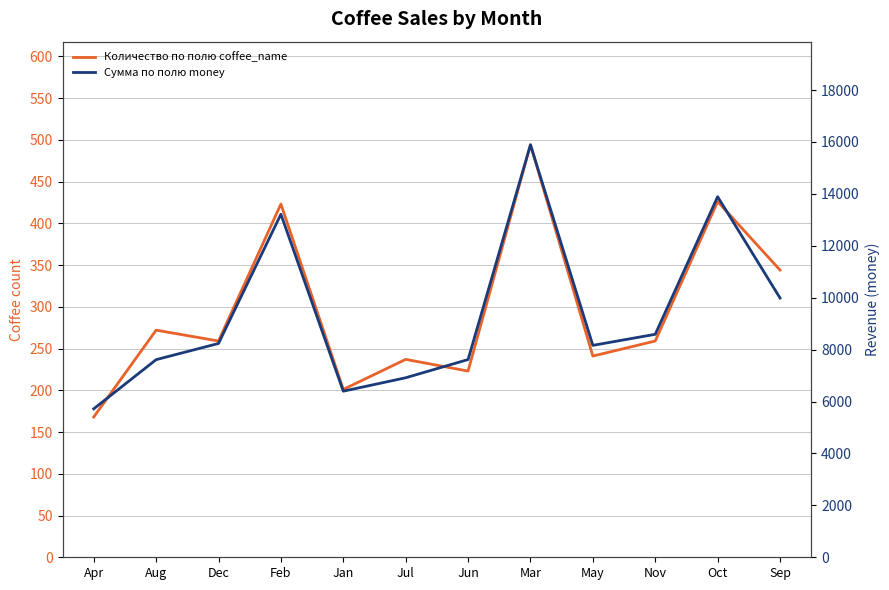

Where is the first local maximum for Сумма по полю money?

Feb